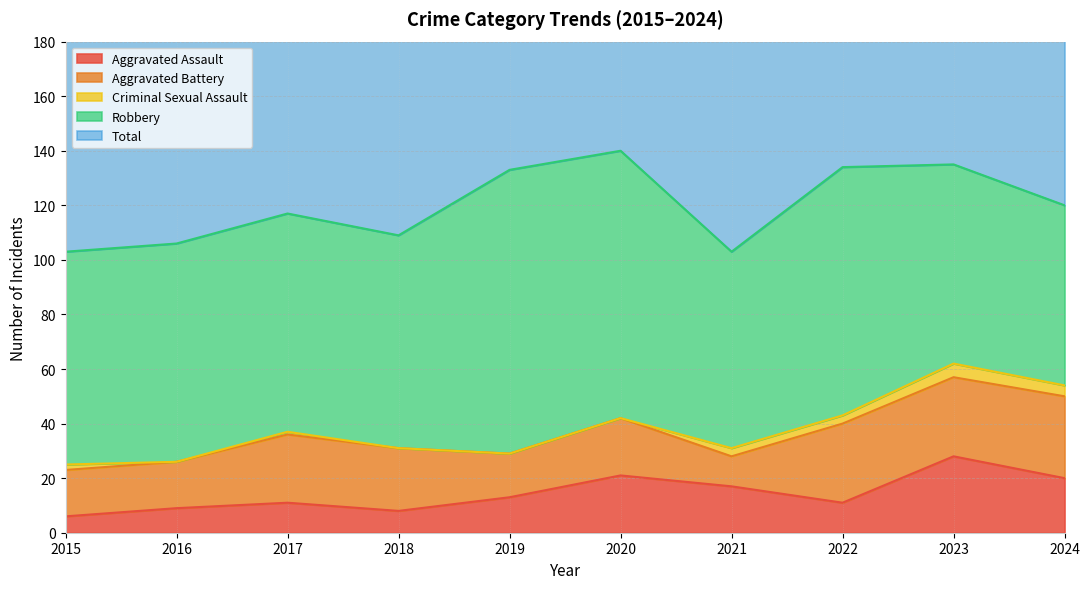

Count the number of data series in this chart.

5